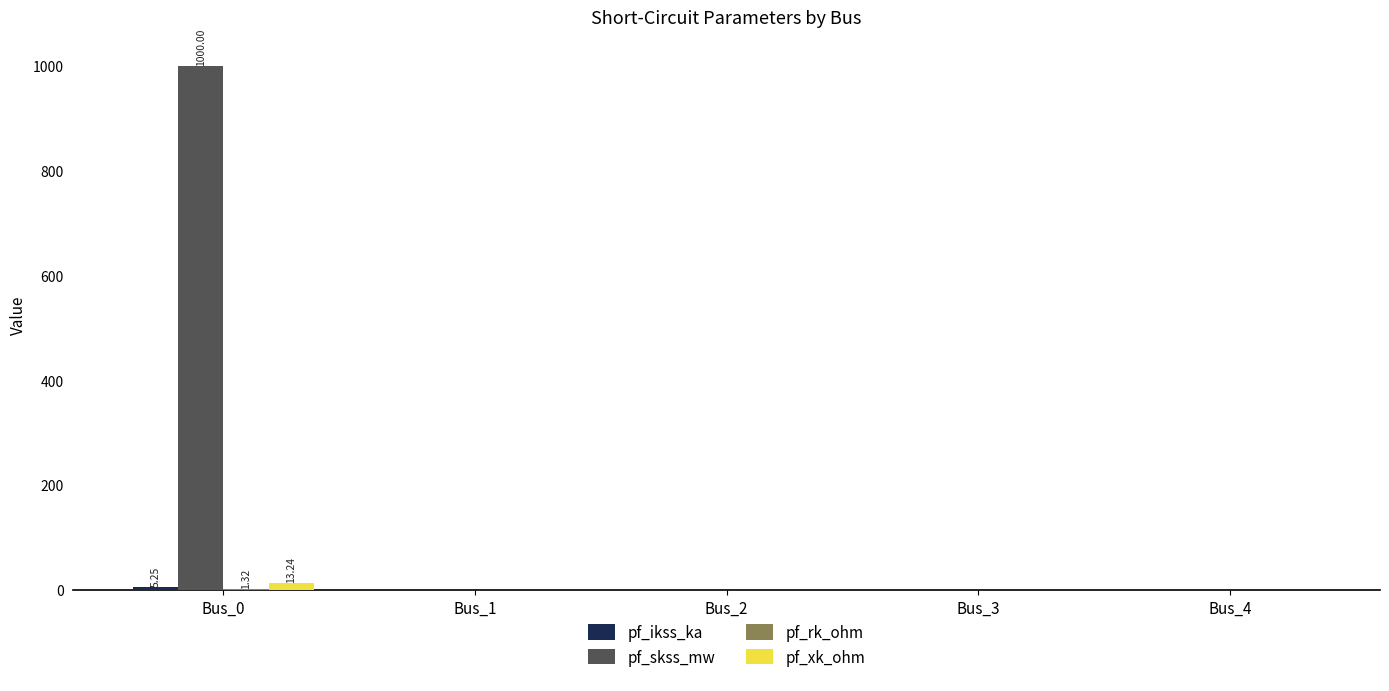

How many data points in pf_xk_ohm are above 0?

1